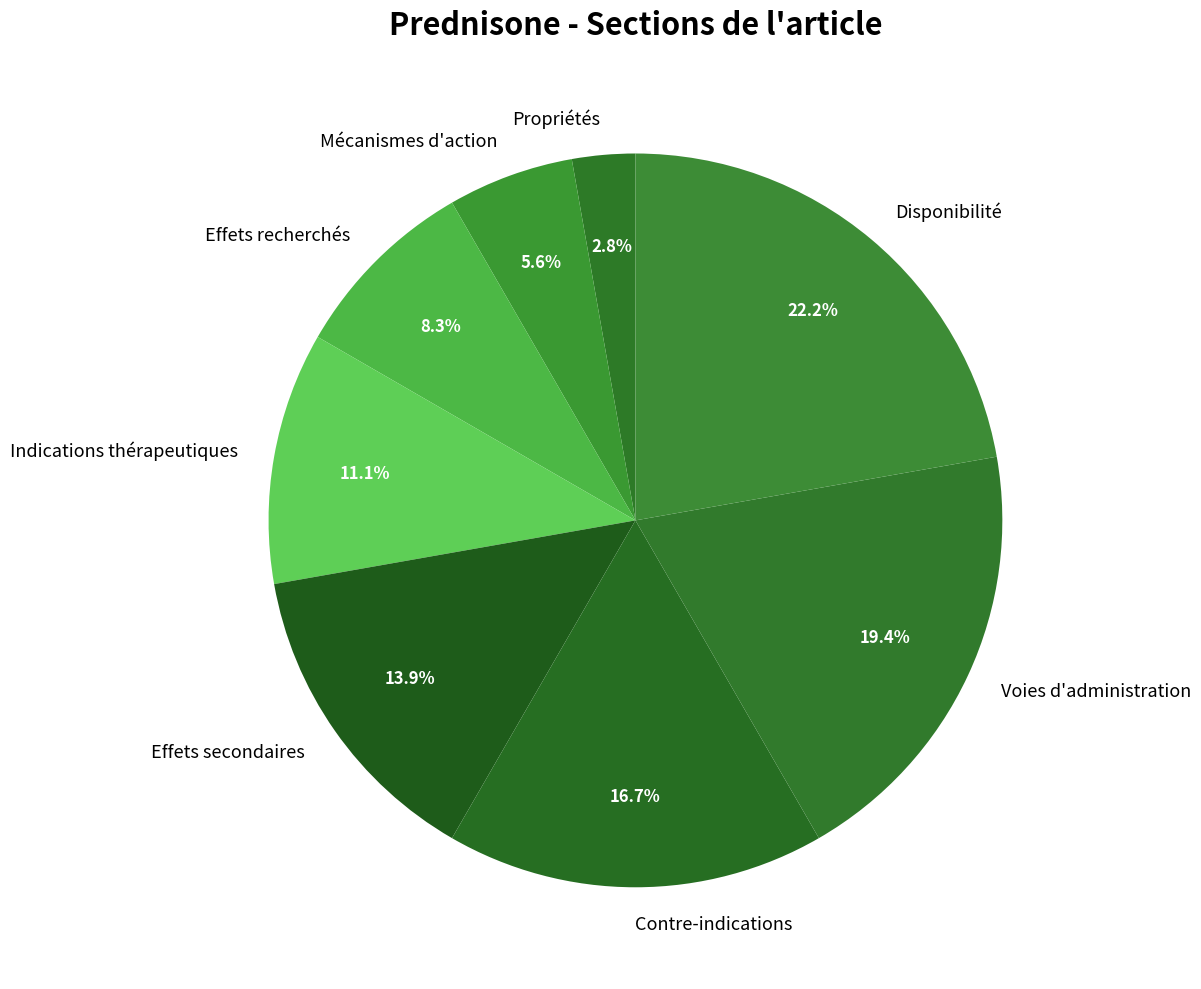

Combined, do Effets secondaires and Effets recherchés account for over 50%?

No